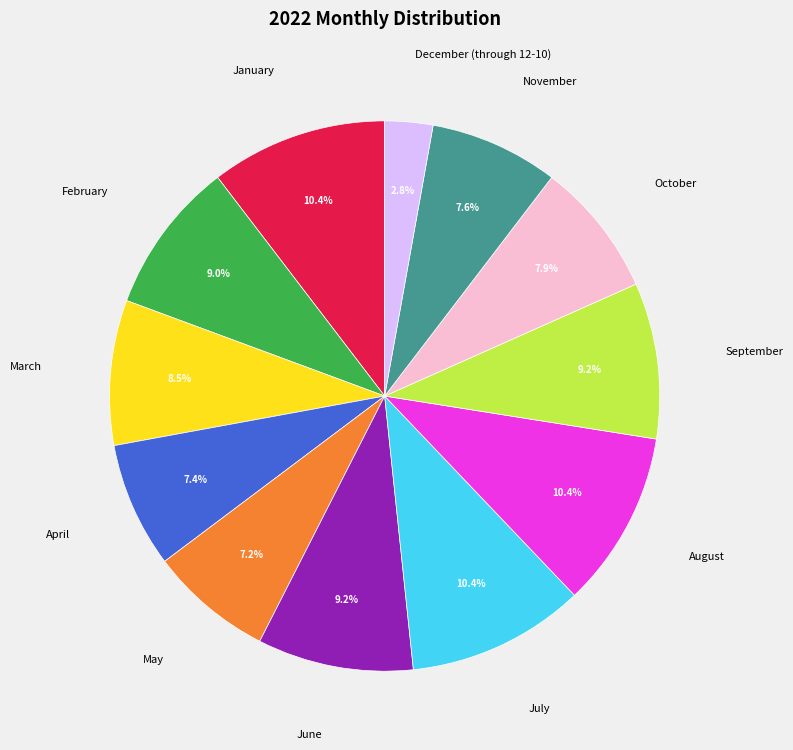

Which category has the biggest portion of the pie?

July